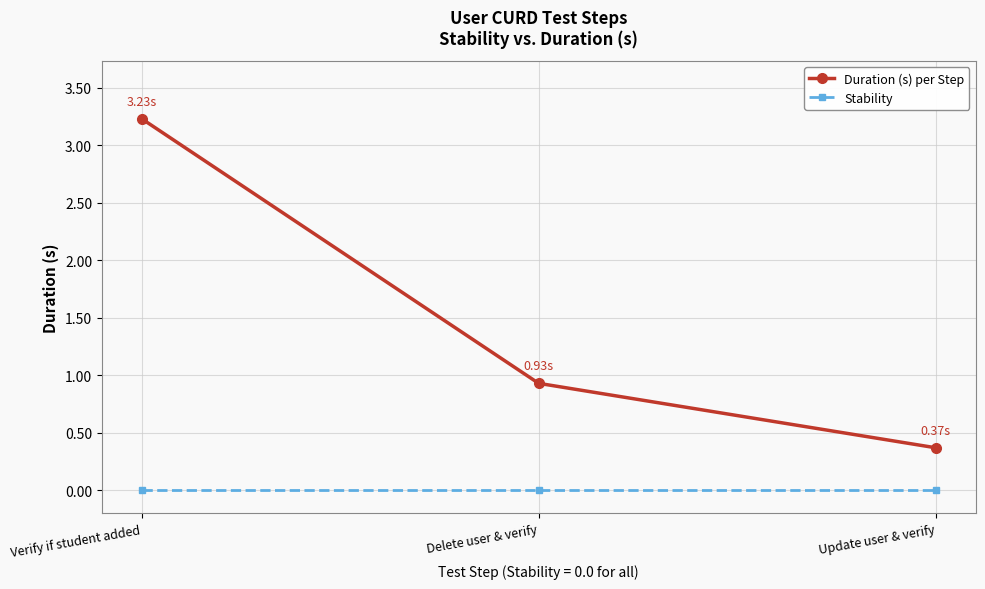

Is the value of Duration (s) per Step at Verify if student added greater than the value of Stability at Verify if student added?

Yes